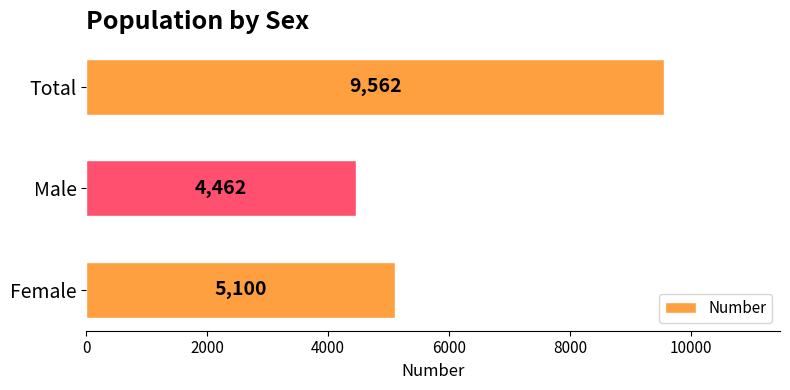

List the labels in order of value, largest first.

Total, Female, Male